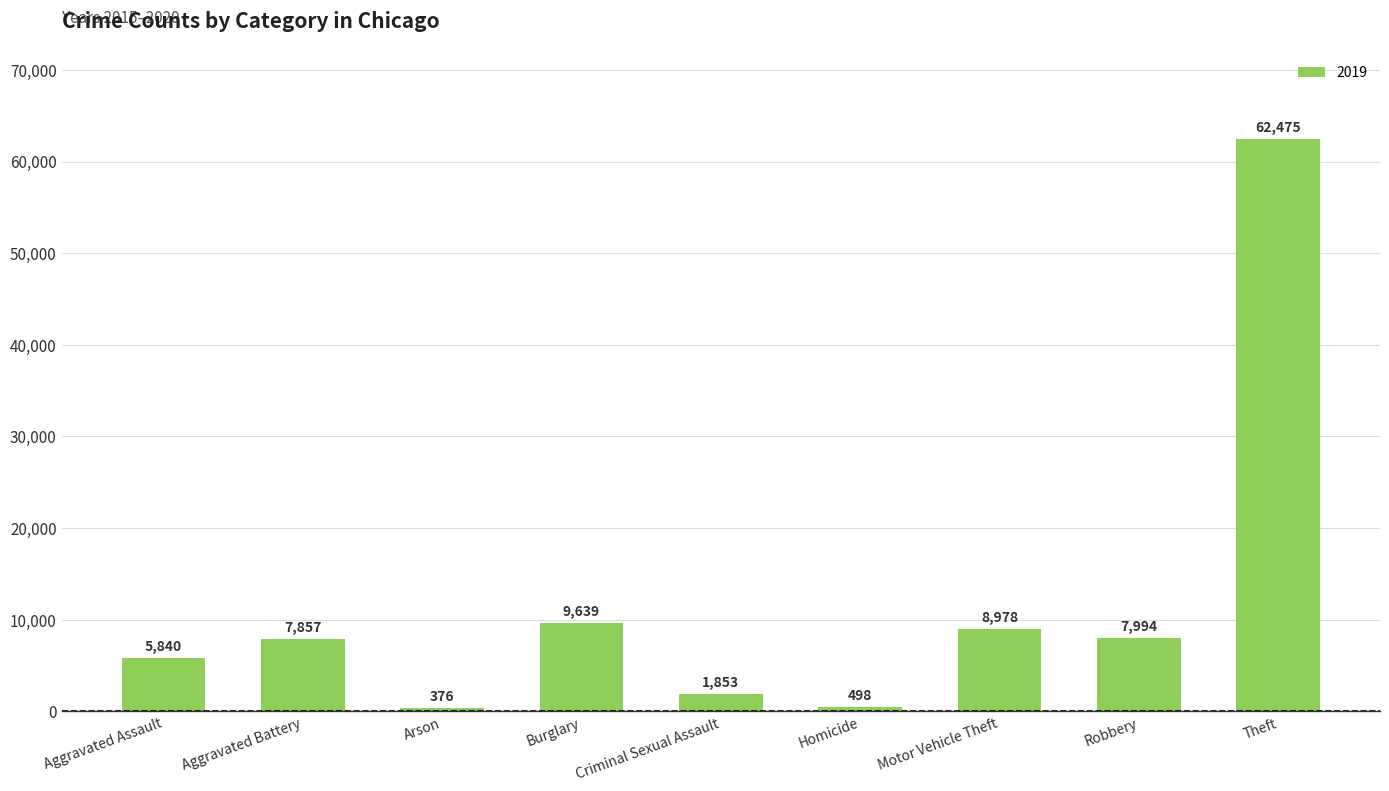

What is the difference between the values at Robbery and Motor Vehicle Theft?

984